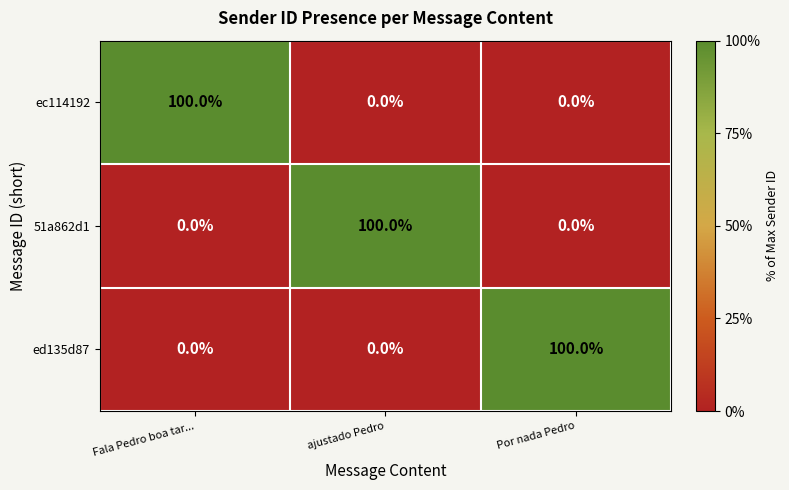

What is the maximum value shown in the chart?

100